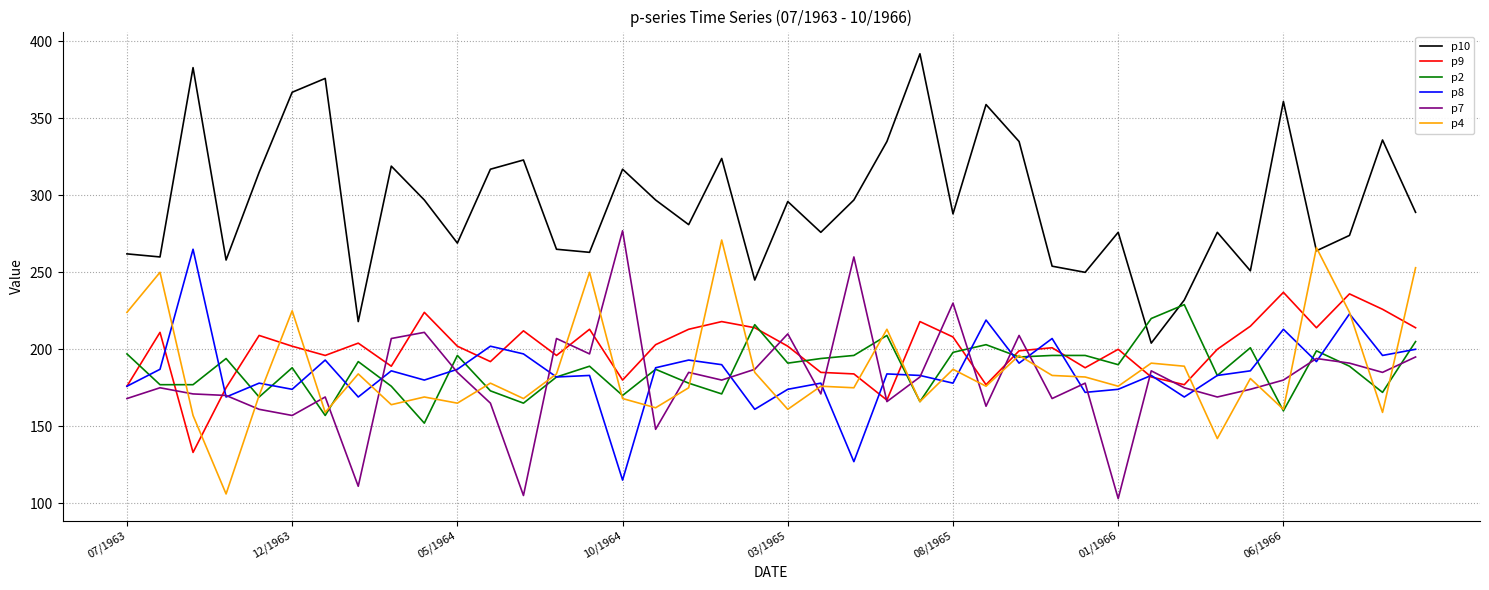

What is the sum of all p9 values?

7992